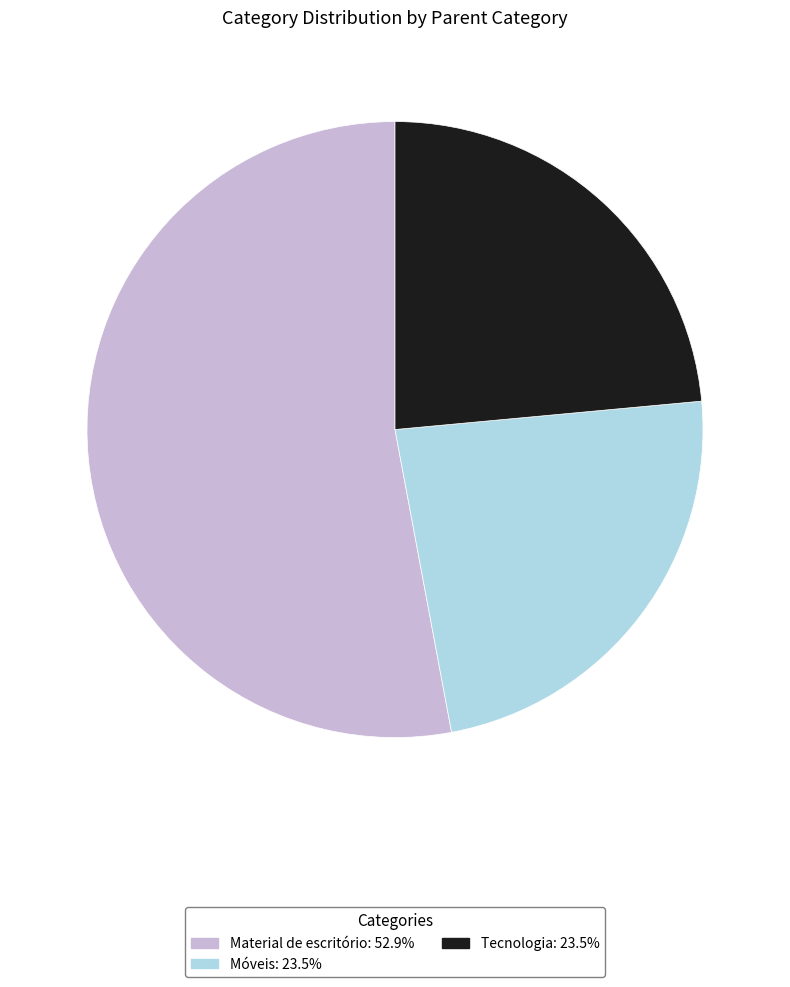

Count the number of slices in the pie.

3